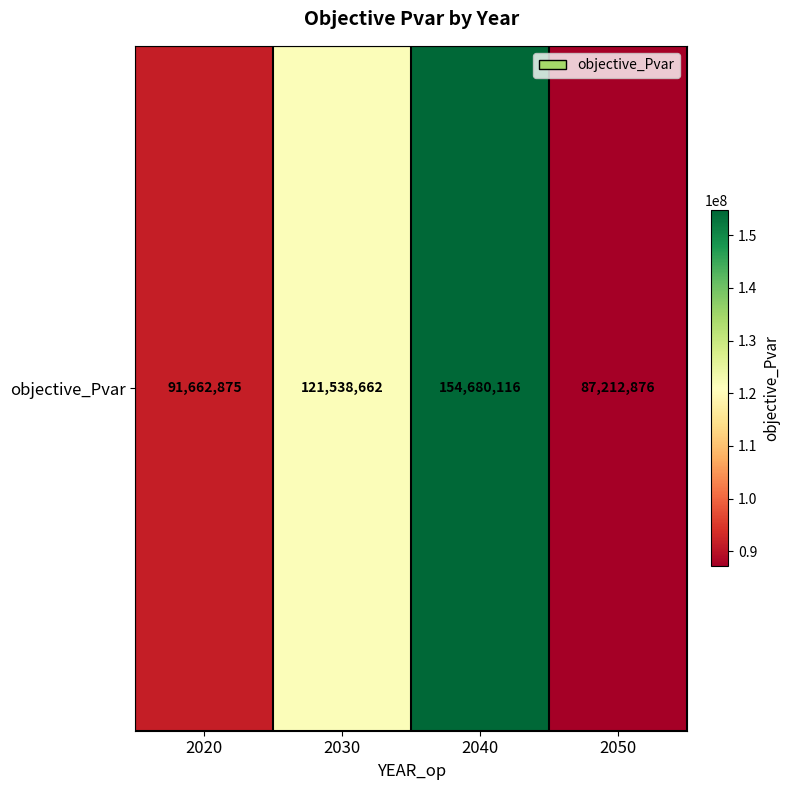

Which category has the highest value across all series?

2040